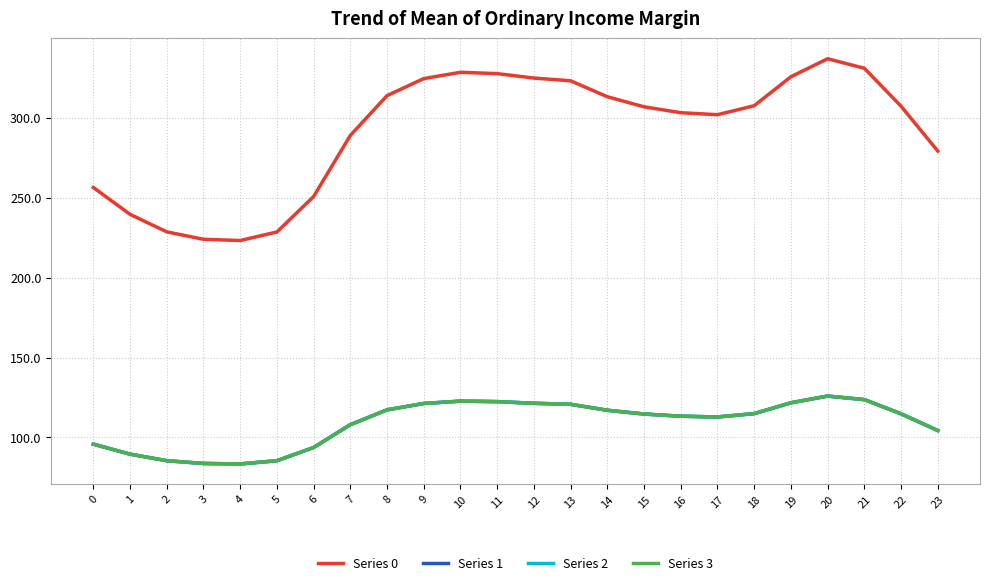

Is this an area chart (filled region under the line)?

No